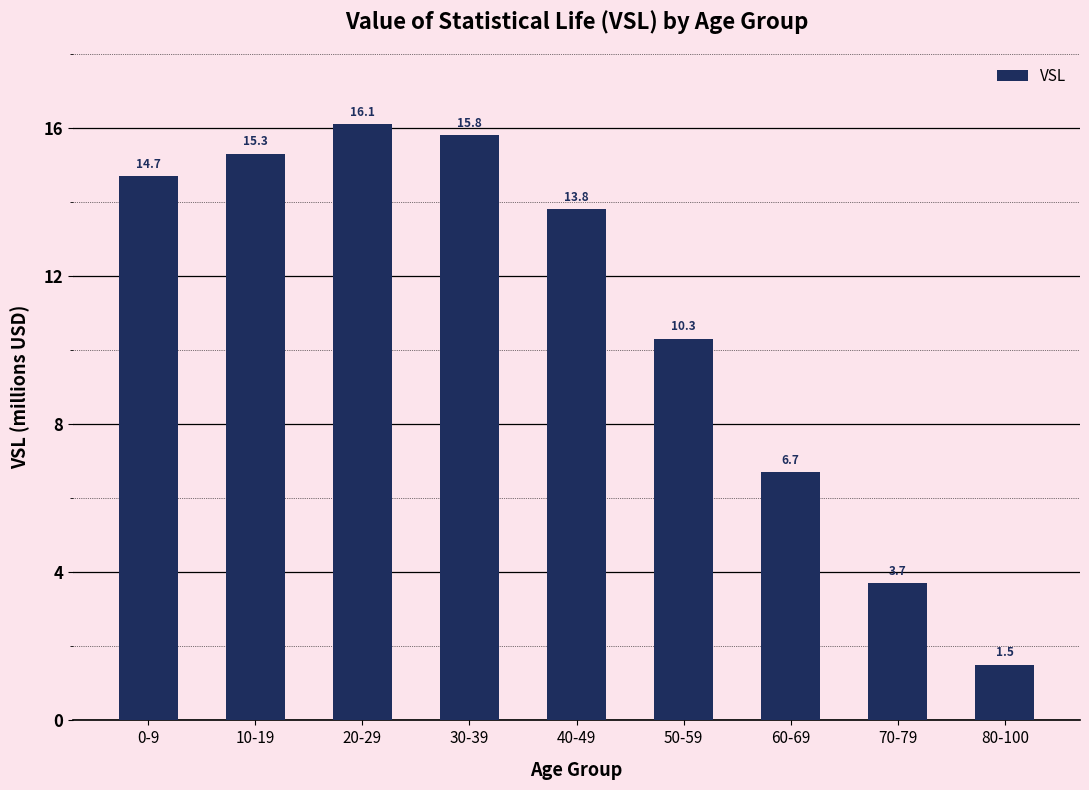

Are the bars grouped side by side (vs. stacked)?

No